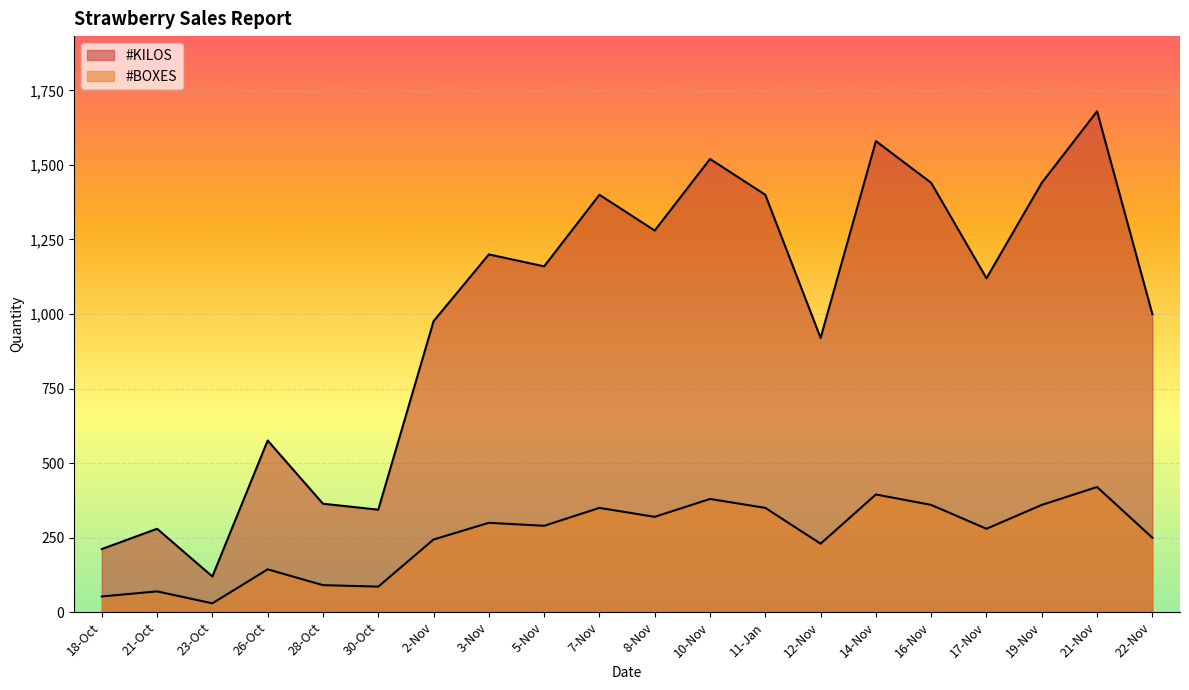

List the labels in order of #BOXES value, largest first.

21-Nov, 14-Nov, 10-Nov, 16-Nov, 19-Nov, 7-Nov, 11-Jan, 8-Nov, 3-Nov, 5-Nov, 17-Nov, 22-Nov, 2-Nov, 12-Nov, 26-Oct, 28-Oct, 30-Oct, 21-Oct, 18-Oct, 23-Oct